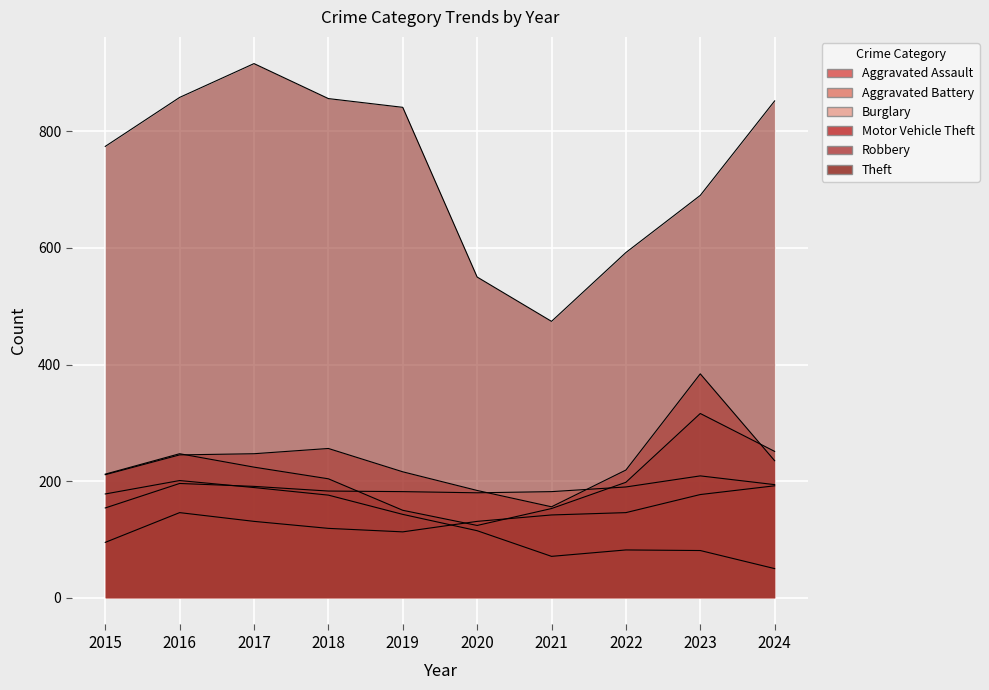

Which series changed the most between 2016 and 2019?

Robbery